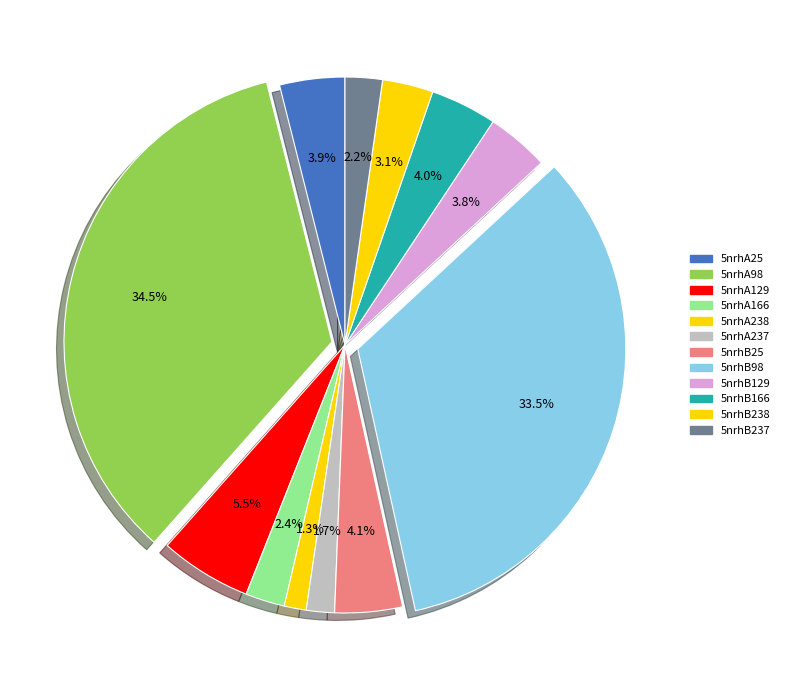

Does any single category account for the majority?

No